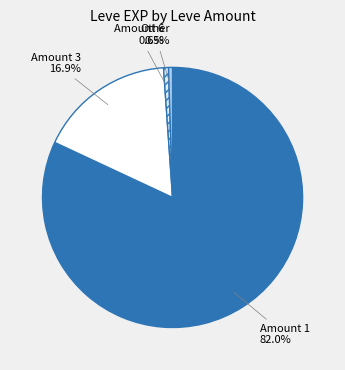

Do Amount 6 and Amount 1 together represent more than half of the pie?

Yes